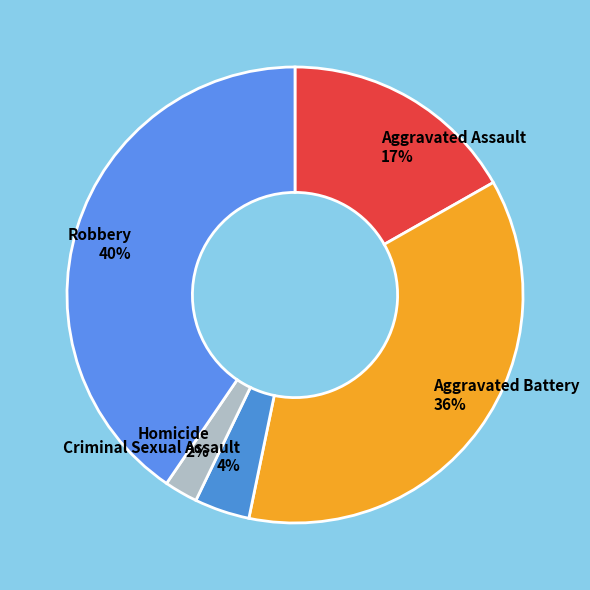

Which slice is the smallest?

Homicide